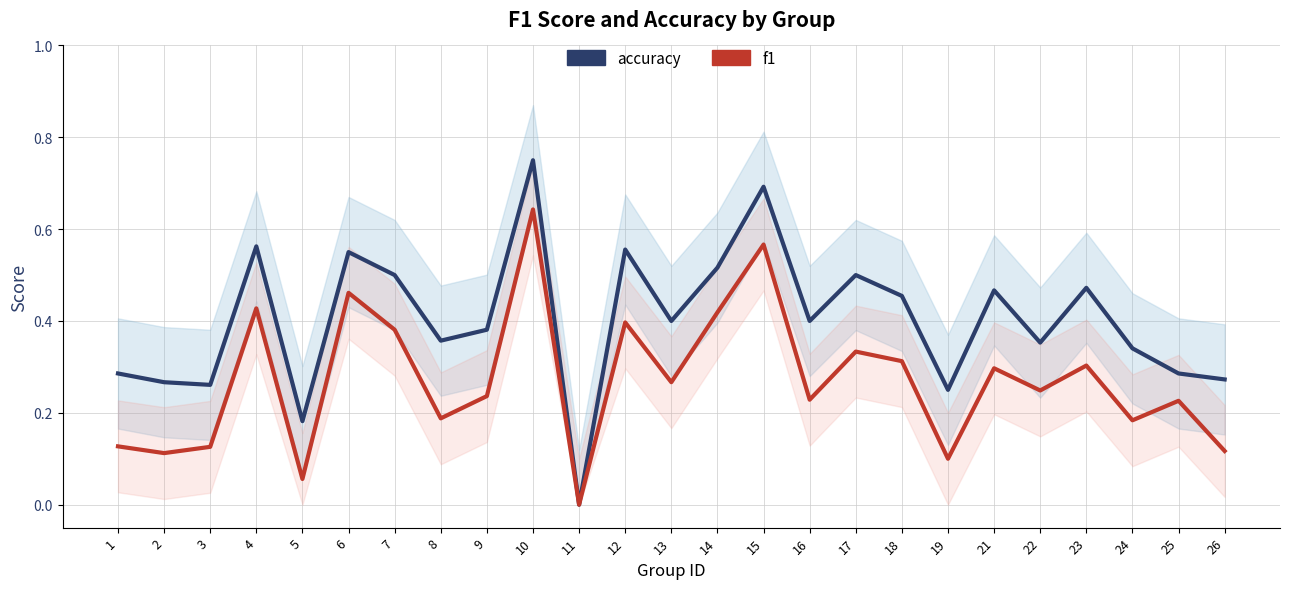

True or false: f1 and accuracy intersect in this chart.

False